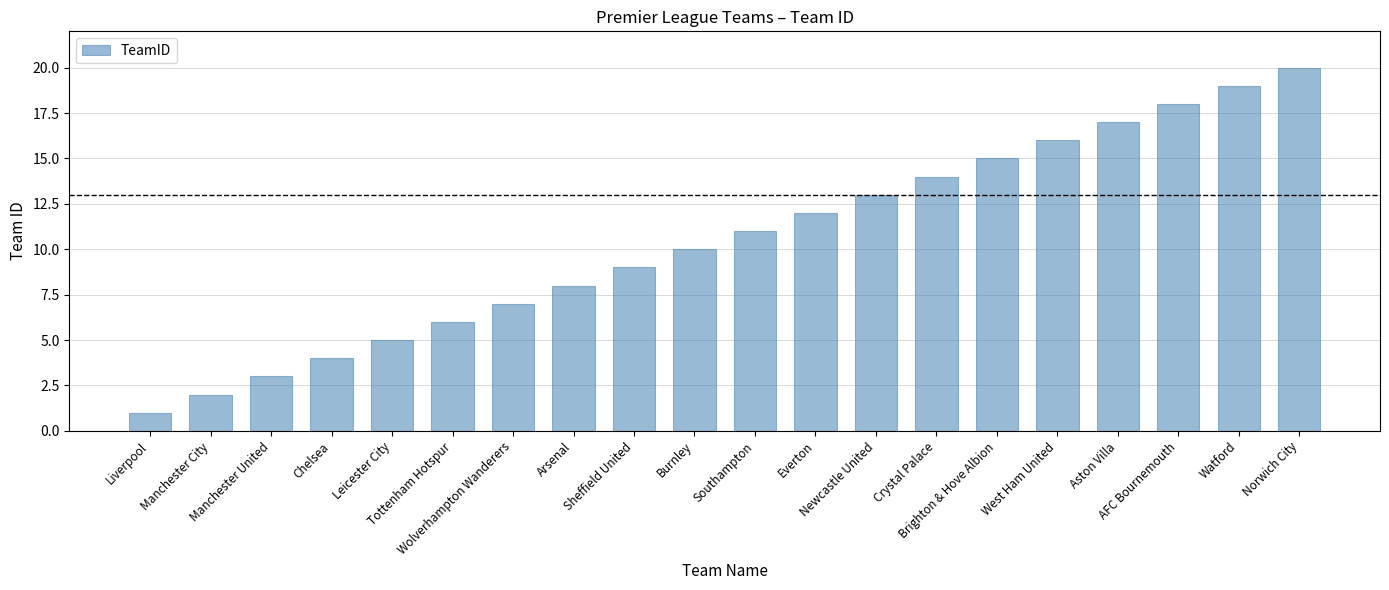

True or false: the data shows 2 at Chelsea.

False